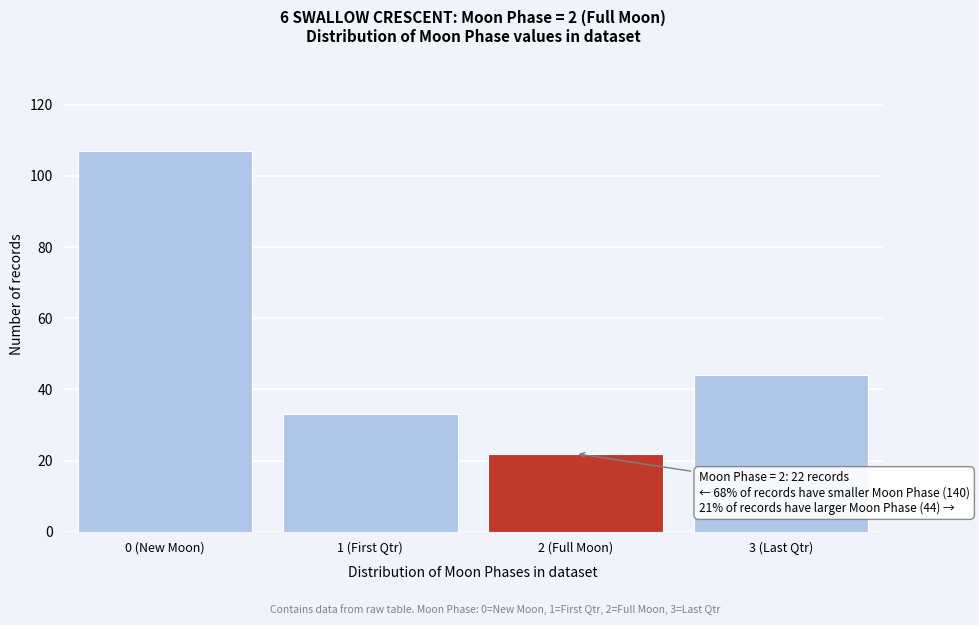

Reading right to left, transcribe all the data shown in this chart.

44	22	33	107